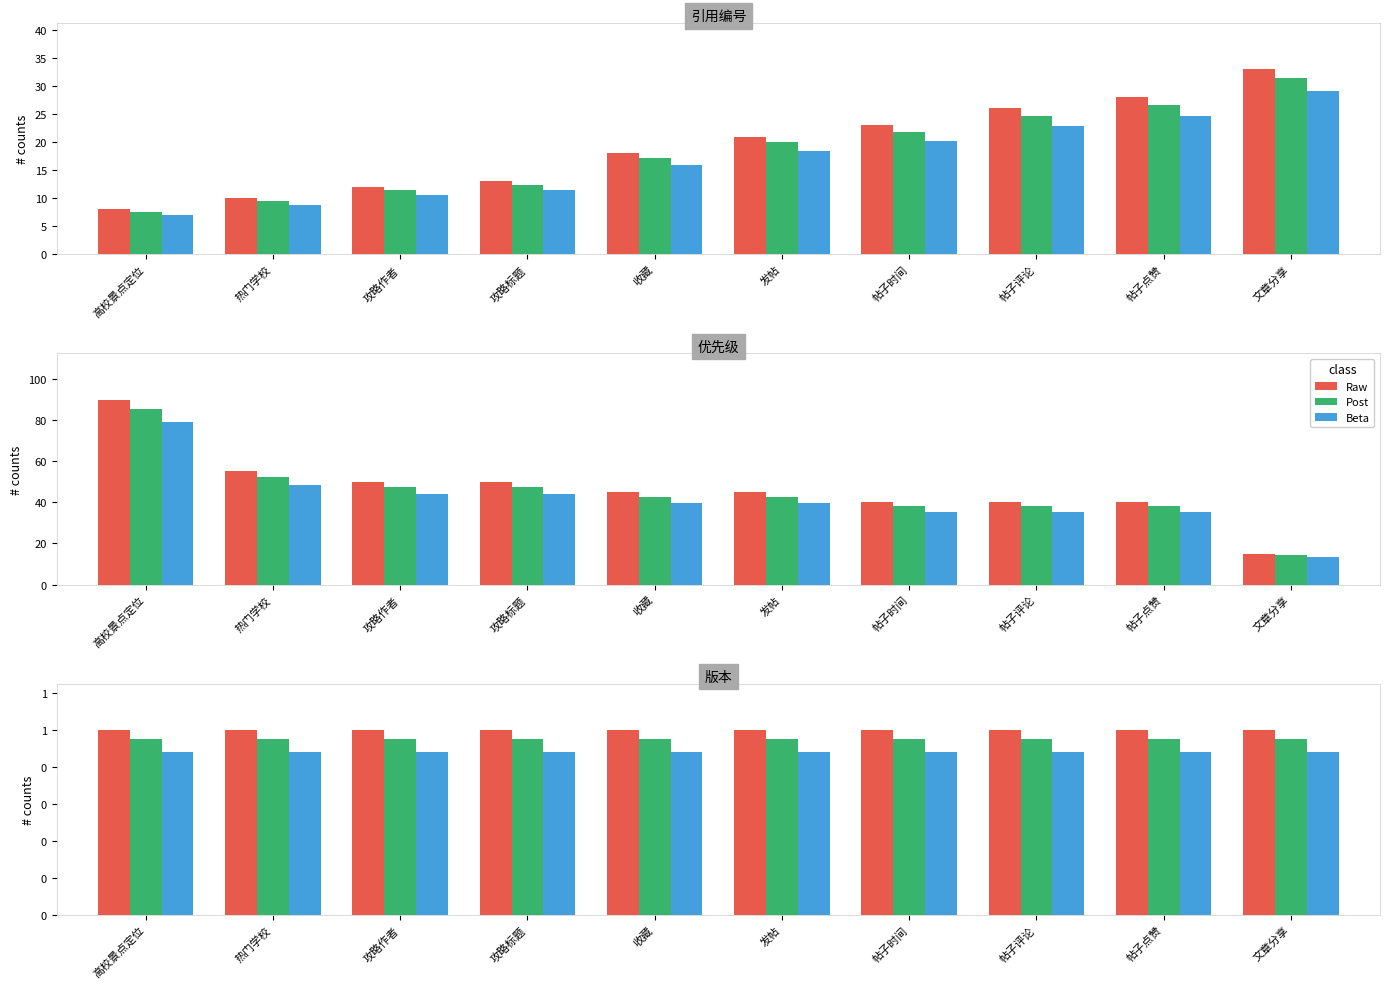

What position from the right is 发帖?

5